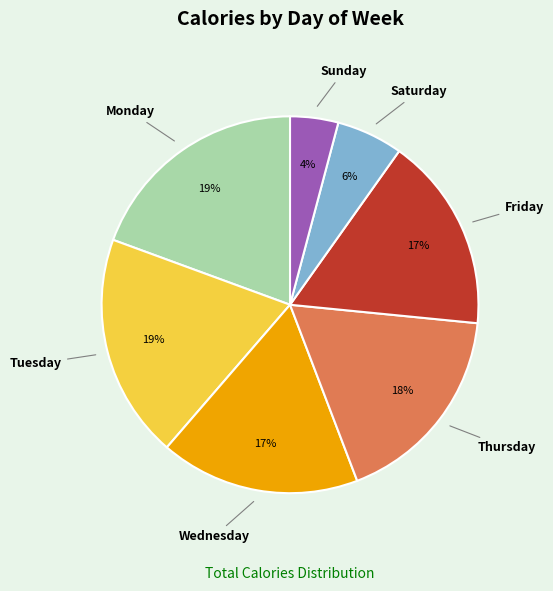

To the nearest percent, what is the difference between the largest and smallest slice percentages?

15%